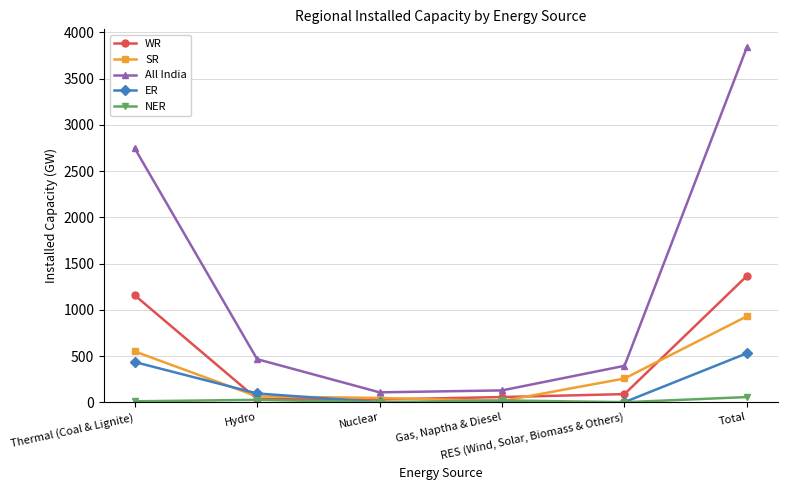

Which series has the widest spread of values?

All India